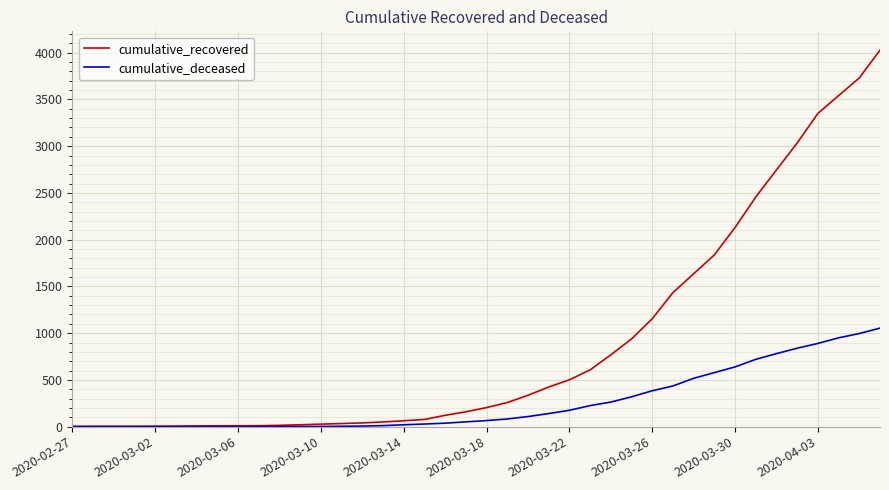

Which series has the largest range (max minus min)?

cumulative_recovered